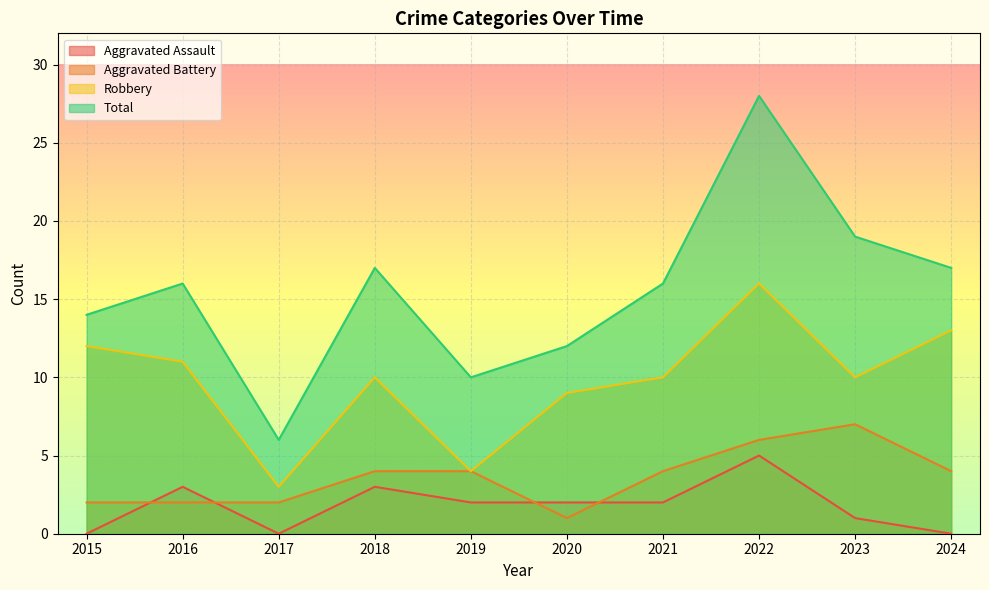

Count the number of categories in the chart.

10